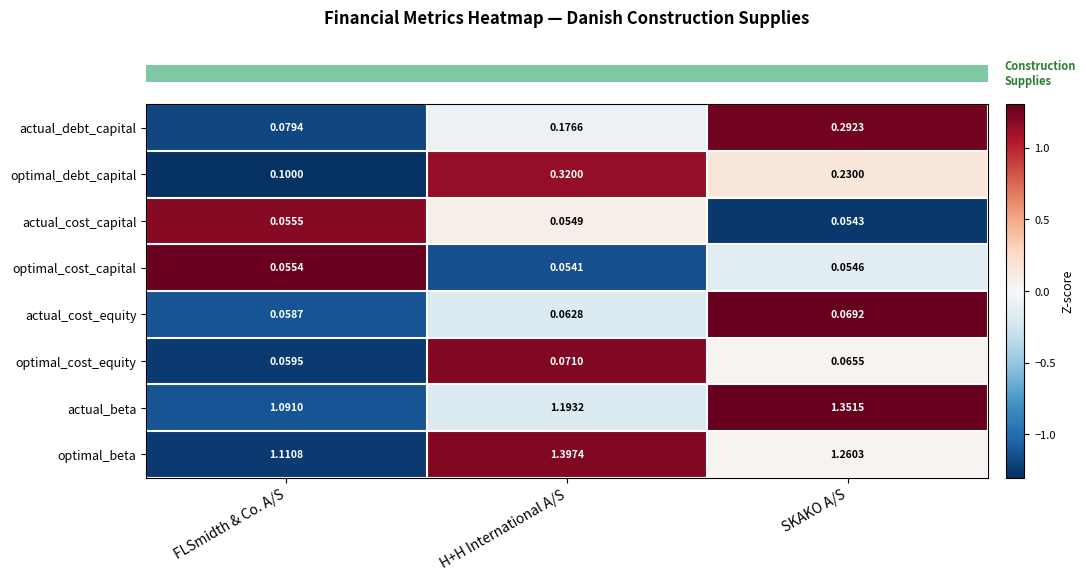

At which label is actual_cost_capital closest to 0?

SKAKO A/S